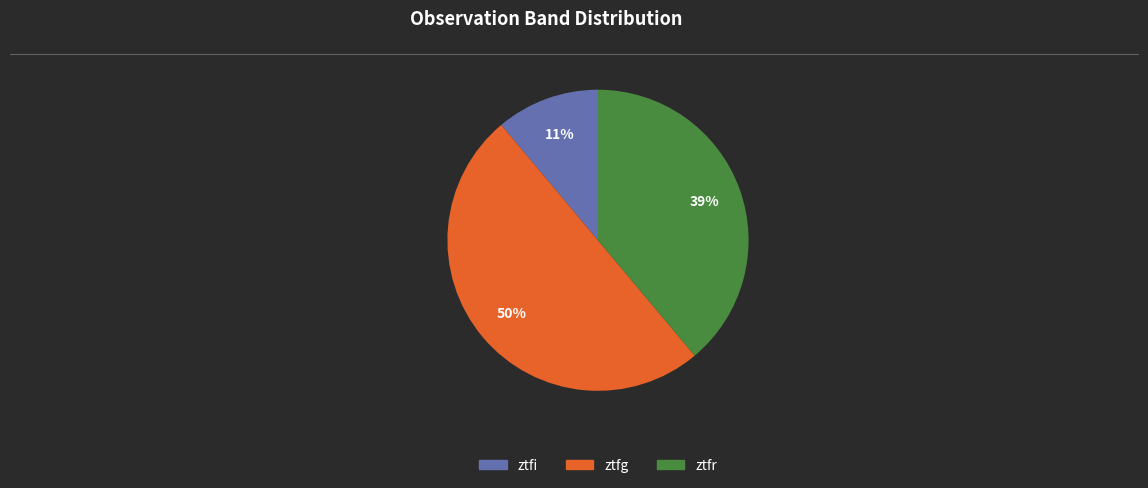

True or false: ztfr accounts for 45% of the total.

False